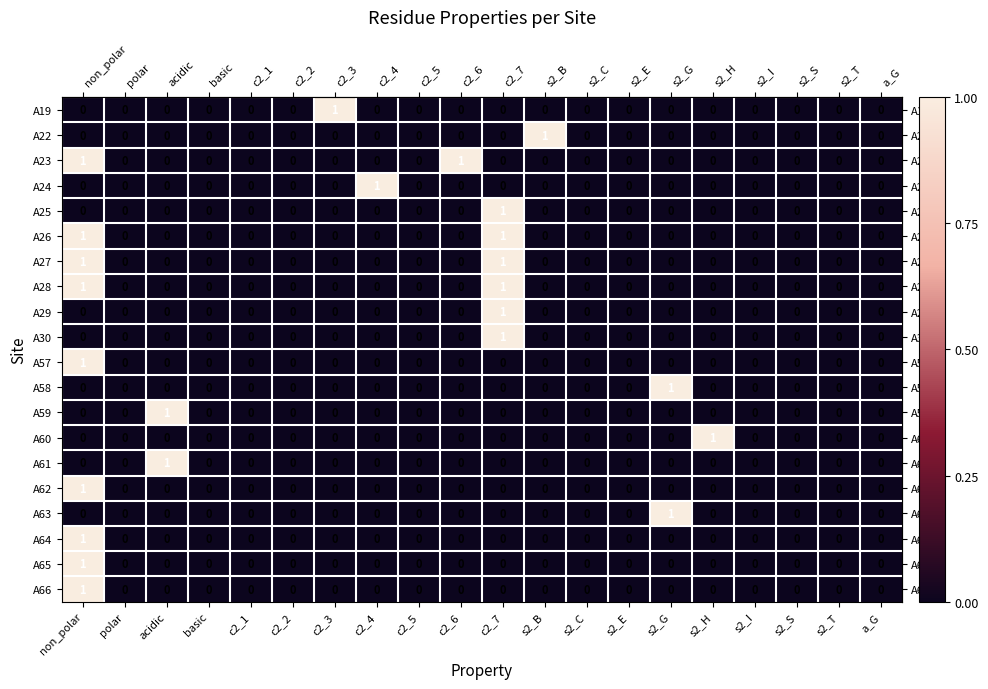

Is it true that A62 equals 0 at c2_3?

True